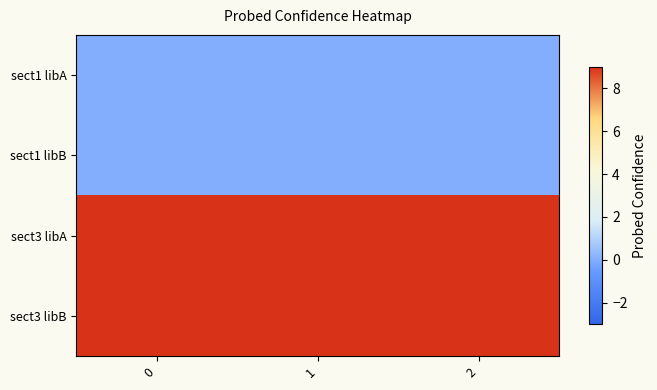

Rank the series at 2 from highest to lowest value.

sect3 libA, sect3 libB, sect1 libA, sect1 libB